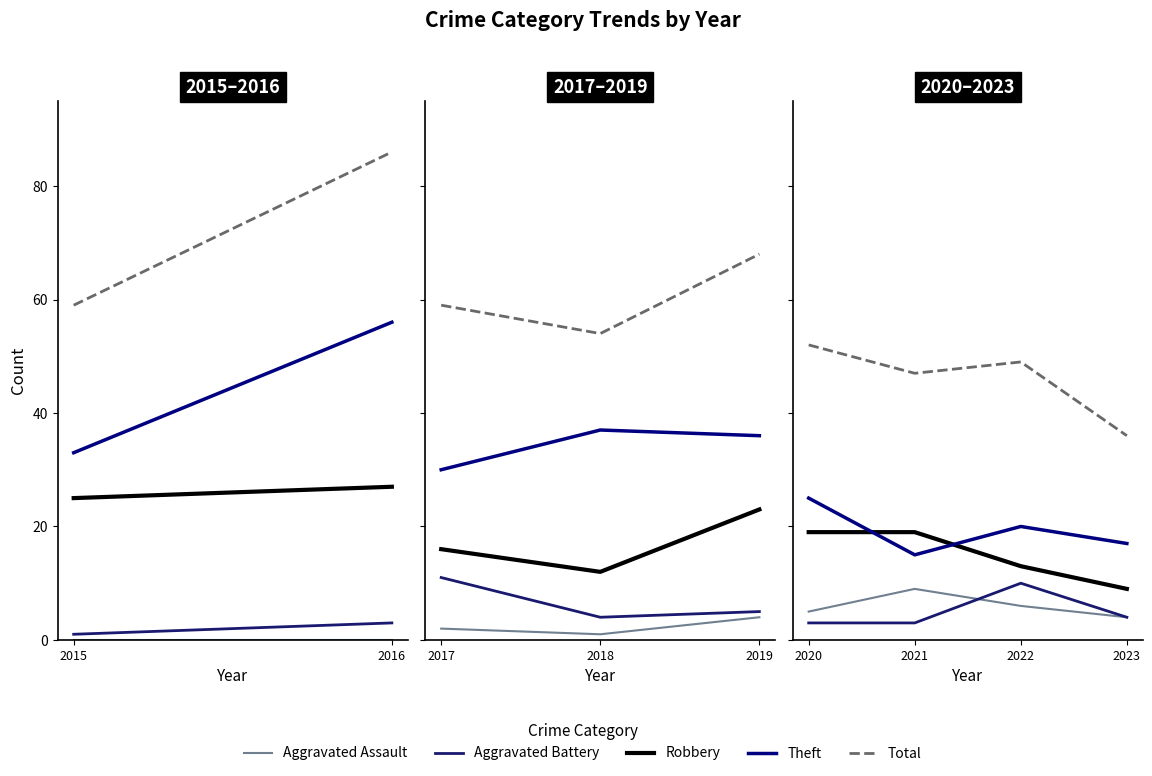

How many lines are shown in the chart?

5